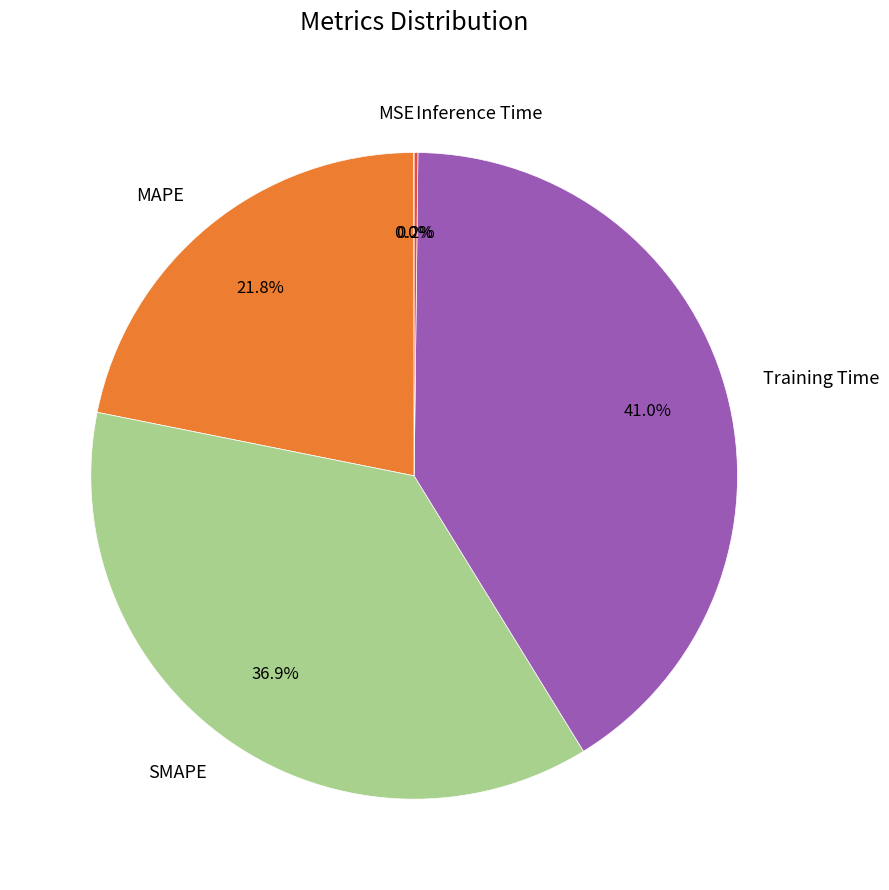

Which has a higher value, MAPE or Training Time?

Training Time